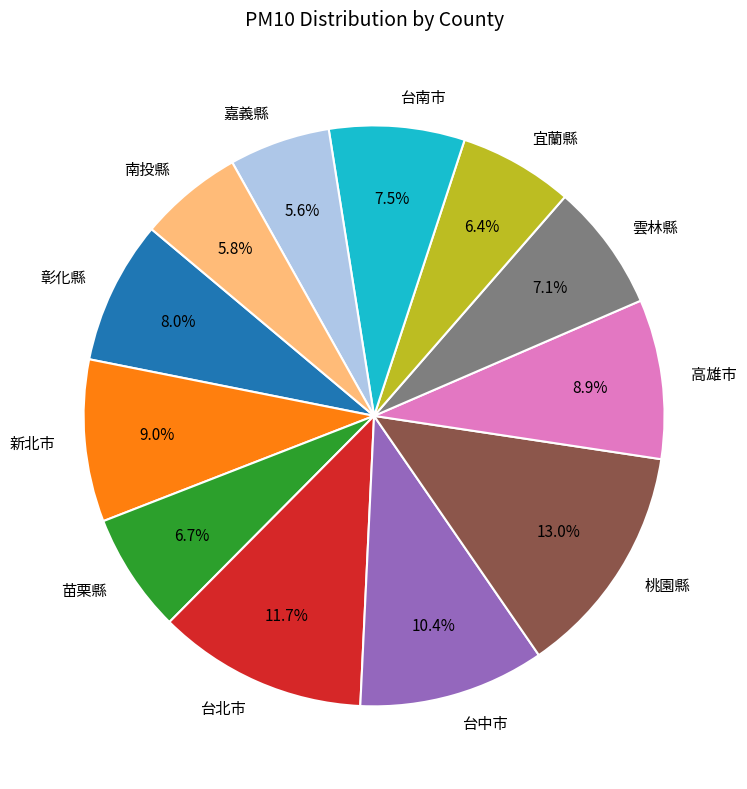

What portion of the pie excludes 雲林縣?

92.9%